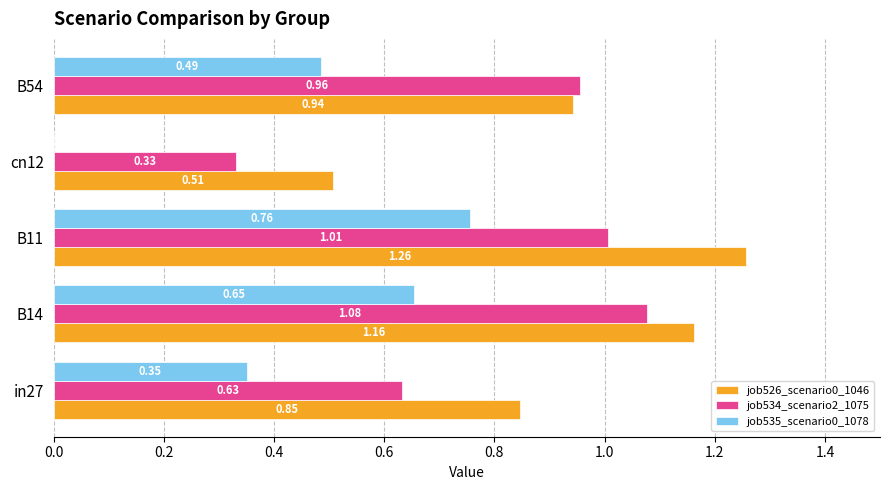

What is the total value across all series at B14?

2.9